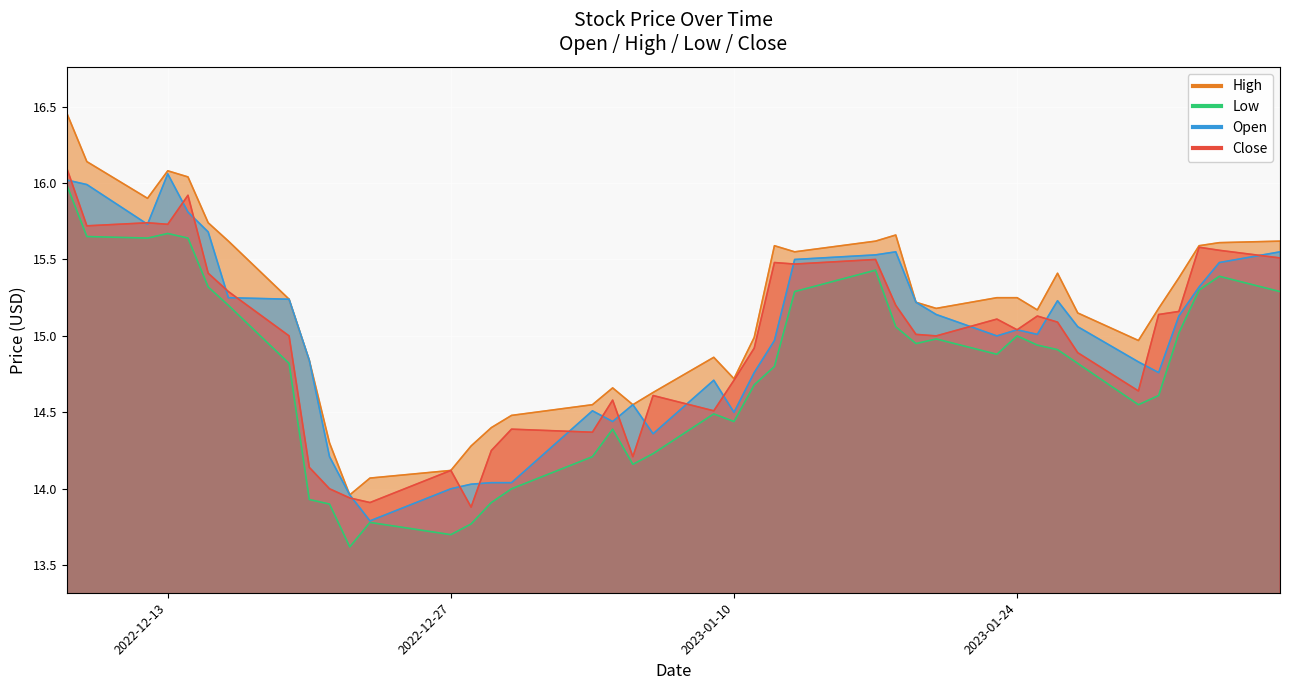

How many data points does each series have?

40